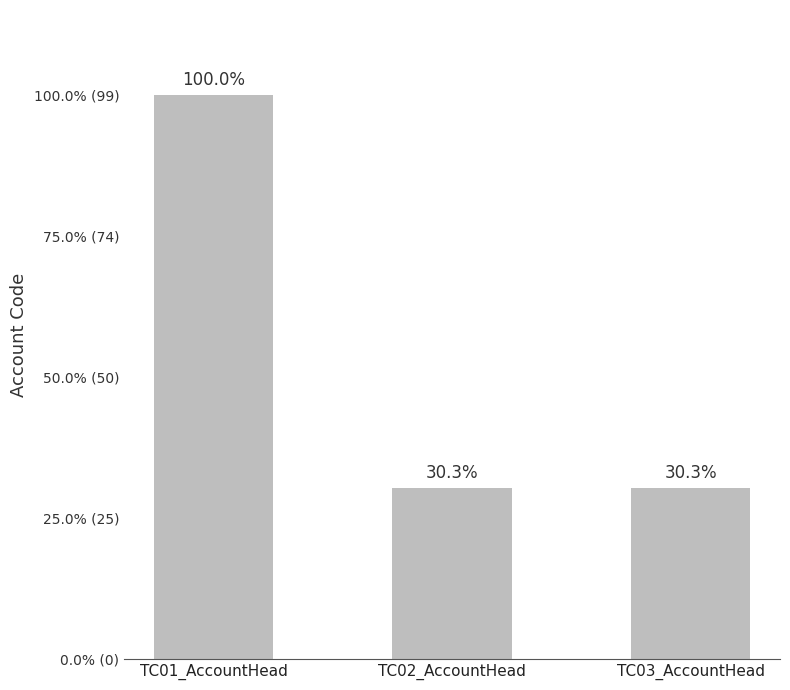

What is the sum of the values at TC01_AccountHead and TC02_AccountHead?

129